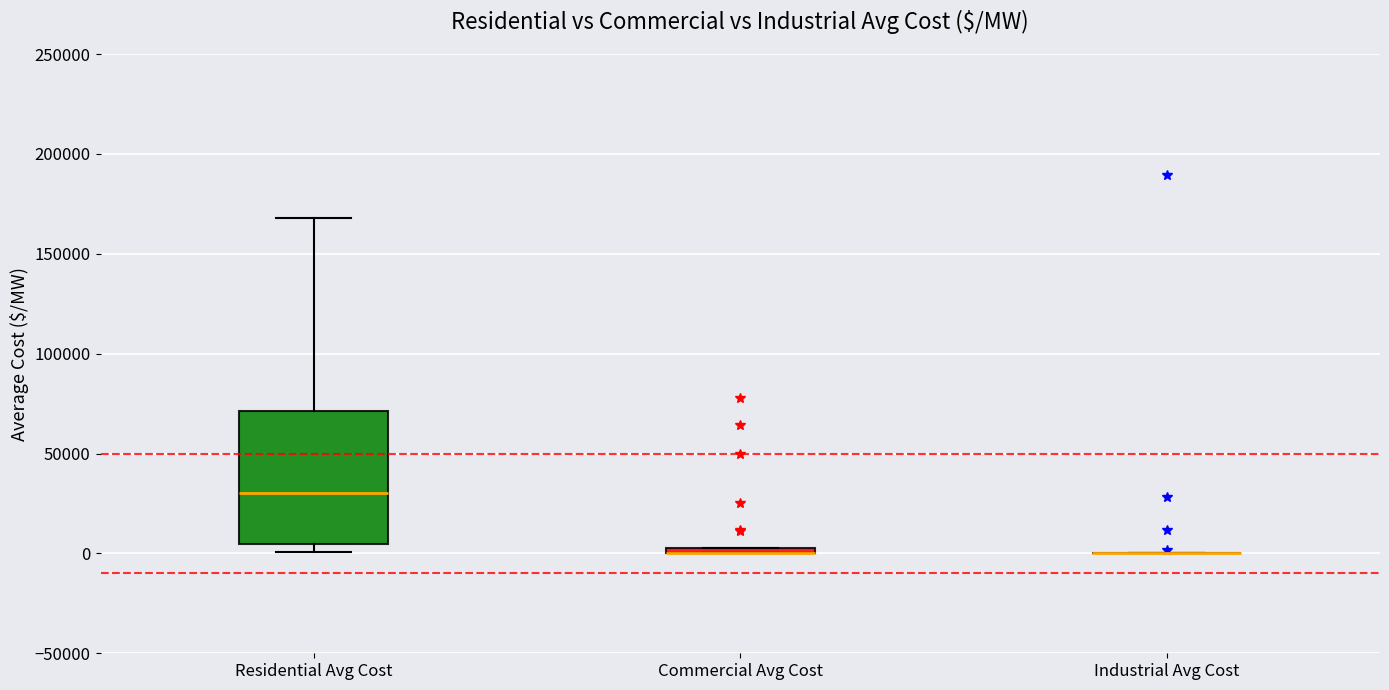

Where is the upper edge of the box for Commercial Avg Cost on the y-axis? The values are not printed on the chart, so give them approximately, as read against the axis.

5000